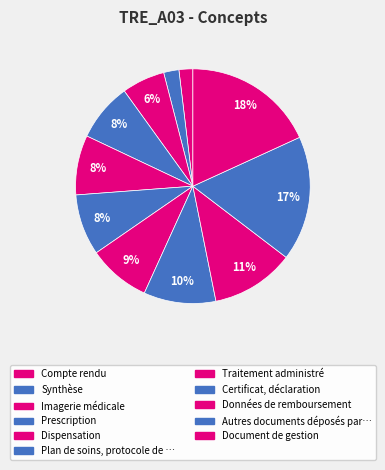

Count the number of slices in the pie.

11